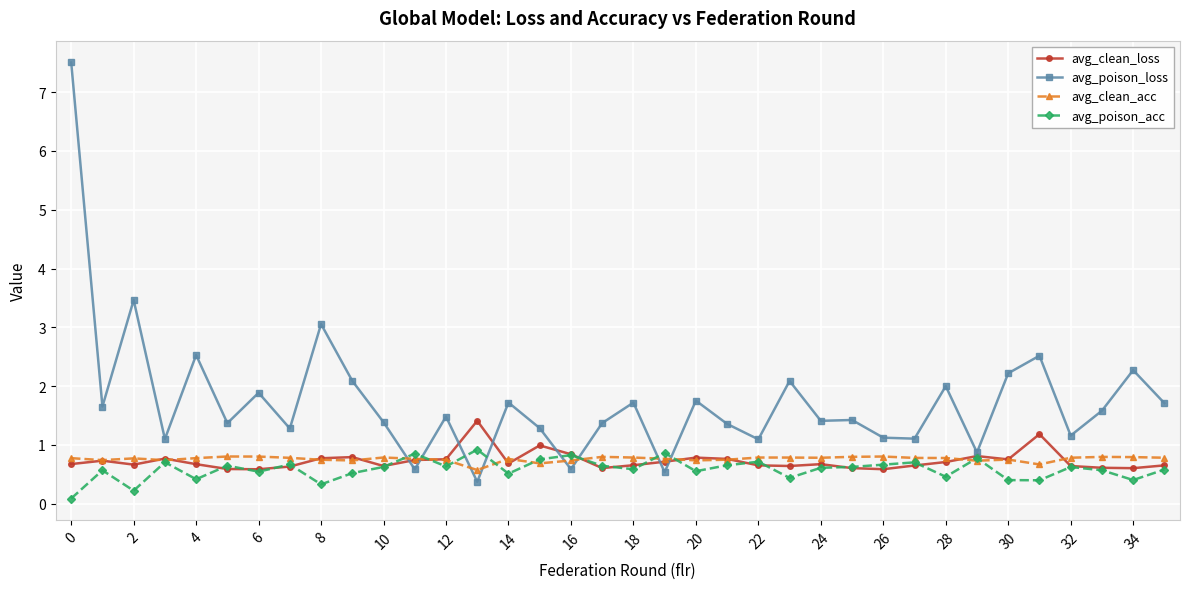

After their last crossing, which series has the higher values: avg_clean_acc or avg_poison_loss?

avg_poison_loss